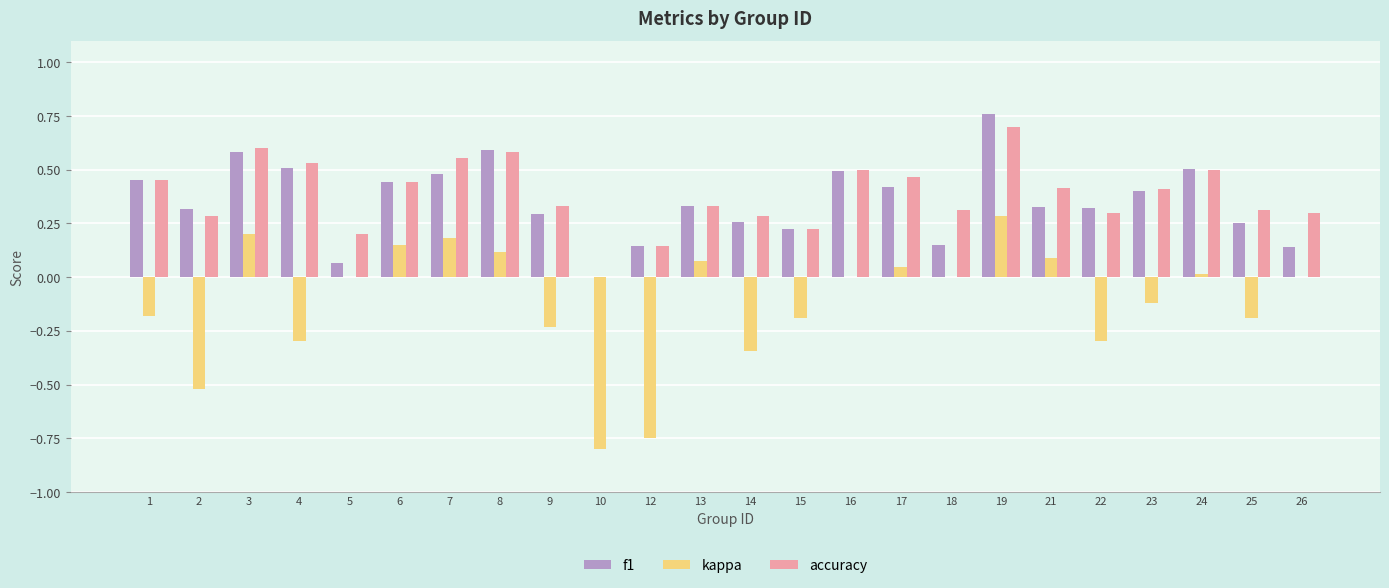

At which label does f1 reach its peak?

19